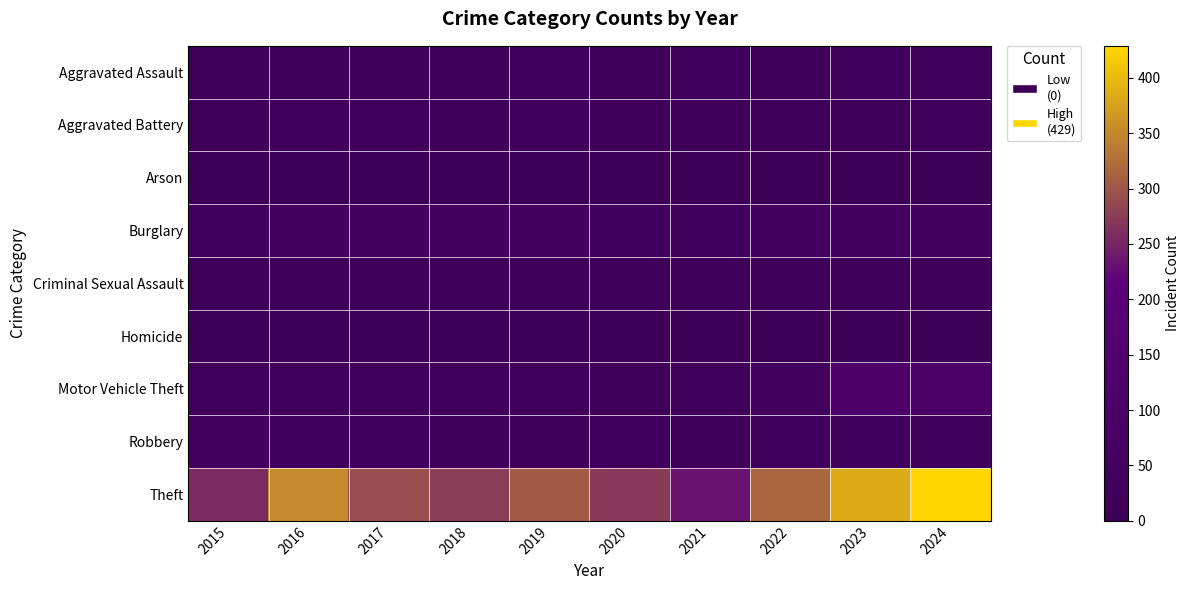

Reading left to right, transcribe all the data shown in this chart.

Aggravated Assault: 2015=18	2016=16	2017=25	2018=13	2019=29	2020=19	2021=29	2022=22	2023=33	2024=28
Aggravated Battery: 2015=13	2016=27	2017=33	2018=21	2019=26	2020=24	2021=23	2022=18	2023=21	2024=35
Arson: 2015=0	2016=0	2017=1	2018=1	2019=1	2020=1	2021=5	2022=3	2023=2	2024=1
Burglary: 2015=40	2016=42	2017=45	2018=49	2019=48	2020=28	2021=38	2022=55	2023=49	2024=48
Criminal Sexual Assault: 2015=13	2016=11	2017=17	2018=13	2019=11	2020=12	2021=10	2022=10	2023=12	2024=17
Homicide: 2015=5	2016=1	2017=1	2018=0	2019=0	2020=2	2021=1	2022=4	2023=1	2024=0
Motor Vehicle Theft: 2015=31	2016=38	2017=33	2018=40	2019=33	2020=24	2021=29	2022=45	2023=115	2024=100
Robbery: 2015=44	2016=39	2017=32	2018=24	2019=22	2020=34	2021=25	2022=29	2023=30	2024=37
Theft: 2015=258	2016=352	2017=293	2018=276	2019=306	2020=272	2021=233	2022=318	2023=384	2024=429